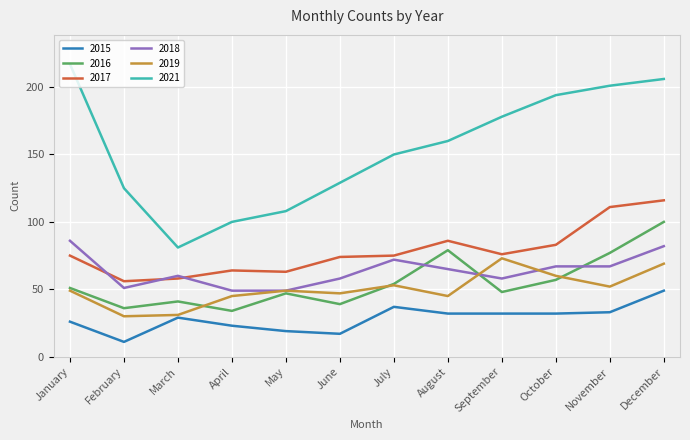

Which category has the lowest value in the 2015 series?

February